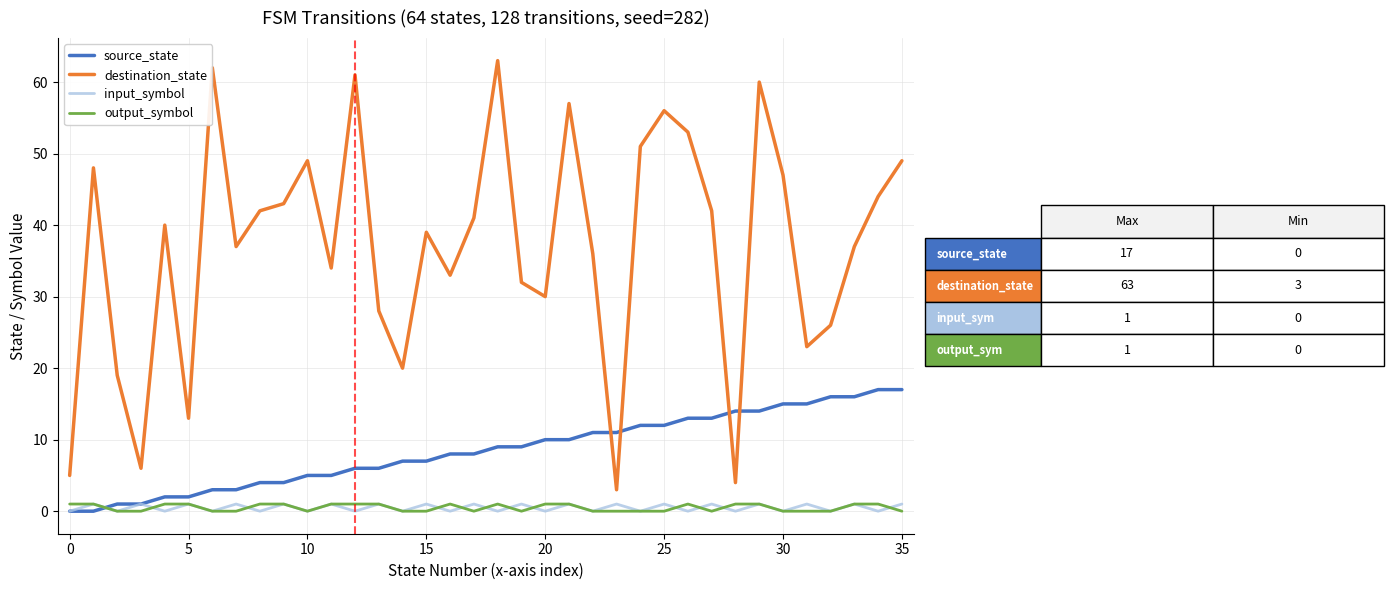

Which series has the largest range (max minus min)?

destination_state